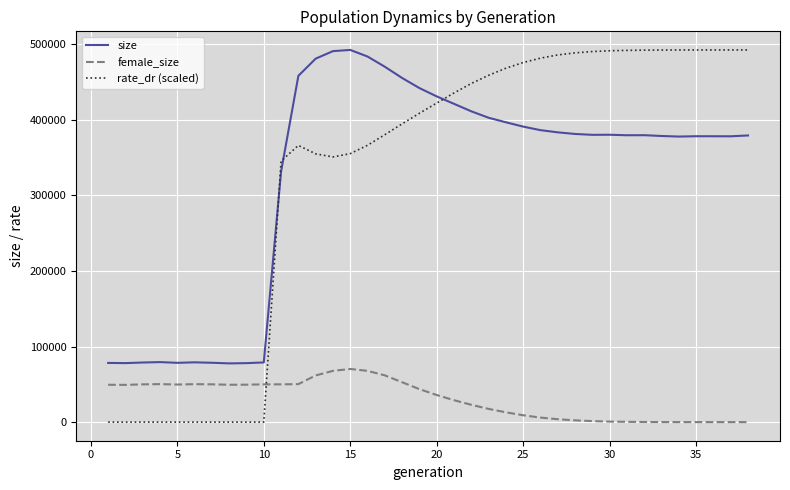

True or false: size and female_size cross at least once.

False